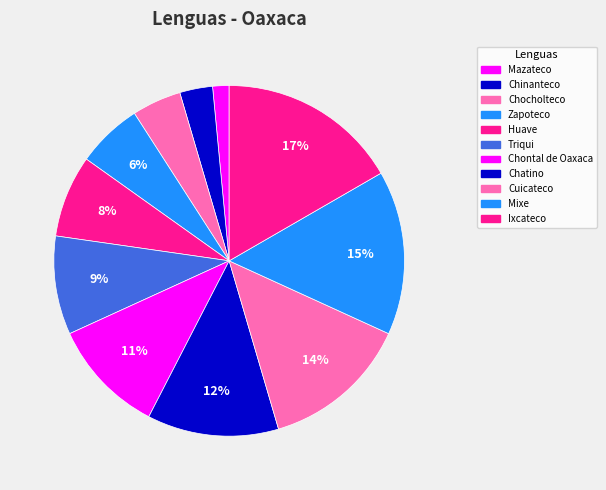

How many segments does this pie chart have?

11